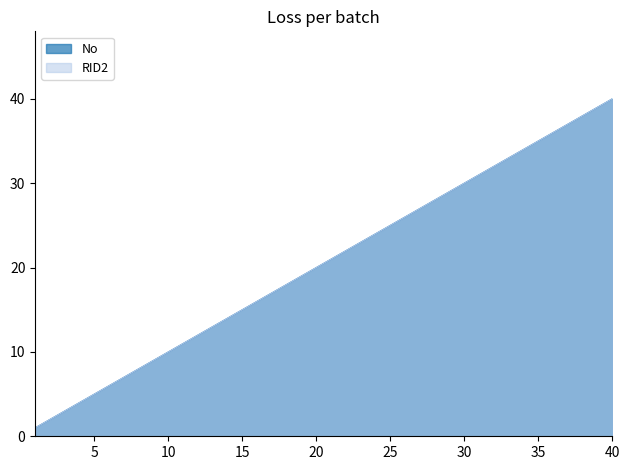

At which category does the chart reach its minimum across all series?

1